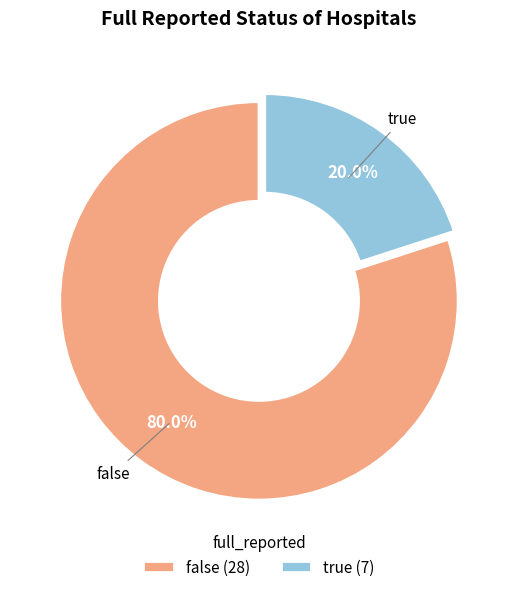

Does any single category account for the majority?

Yes